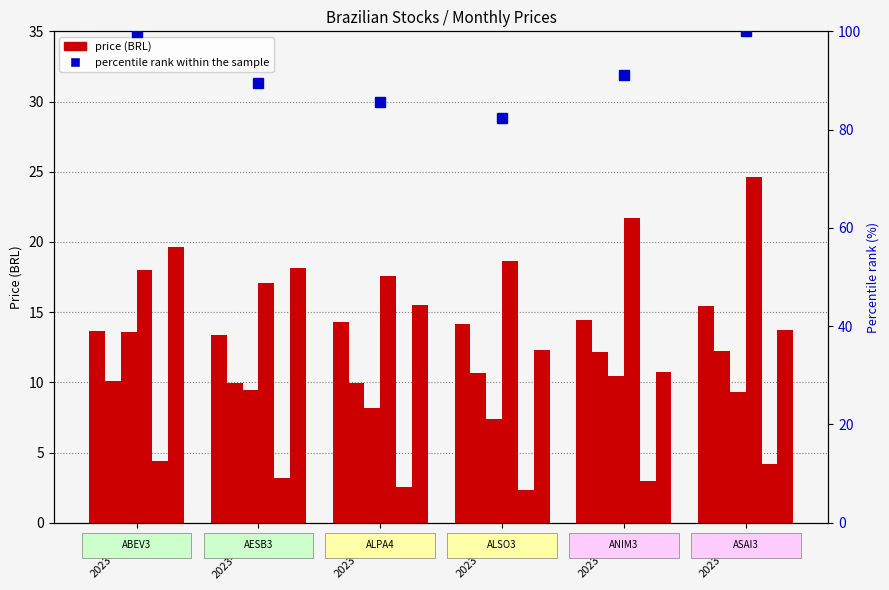

Which series changed the most between 2023-01-31 and 2023-04-30?

ASAI3